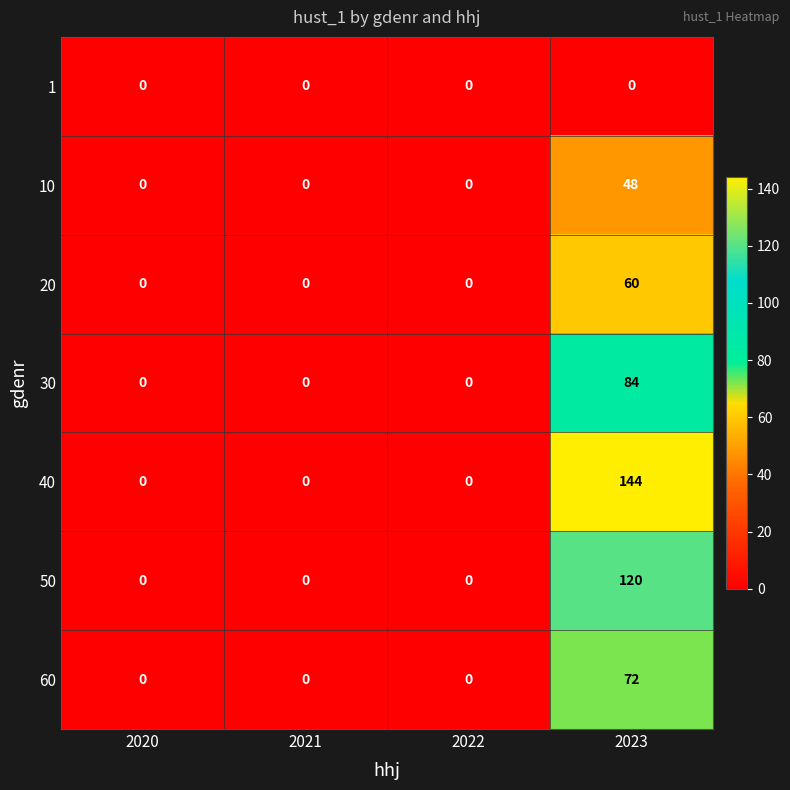

At which label does 60 reach its peak?

2023